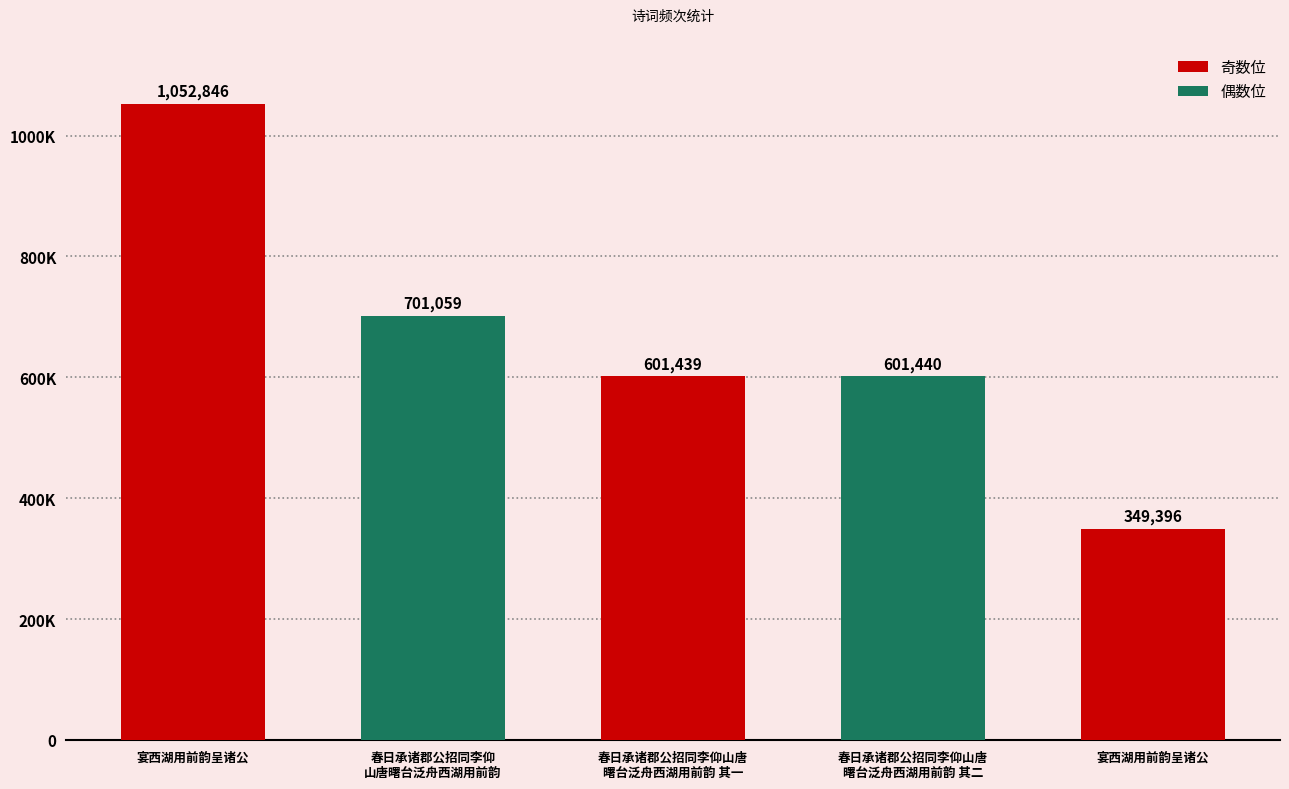

List the labels in order of value, smallest first.

宴西湖用前韵呈诸公, 春日承诸郡公招同李仰山唐
曙台泛舟西湖用前韵 其一, 春日承诸郡公招同李仰山唐
曙台泛舟西湖用前韵 其二, 春日承诸郡公招同李仰
山唐曙台泛舟西湖用前韵, 宴西湖用前韵呈诸公